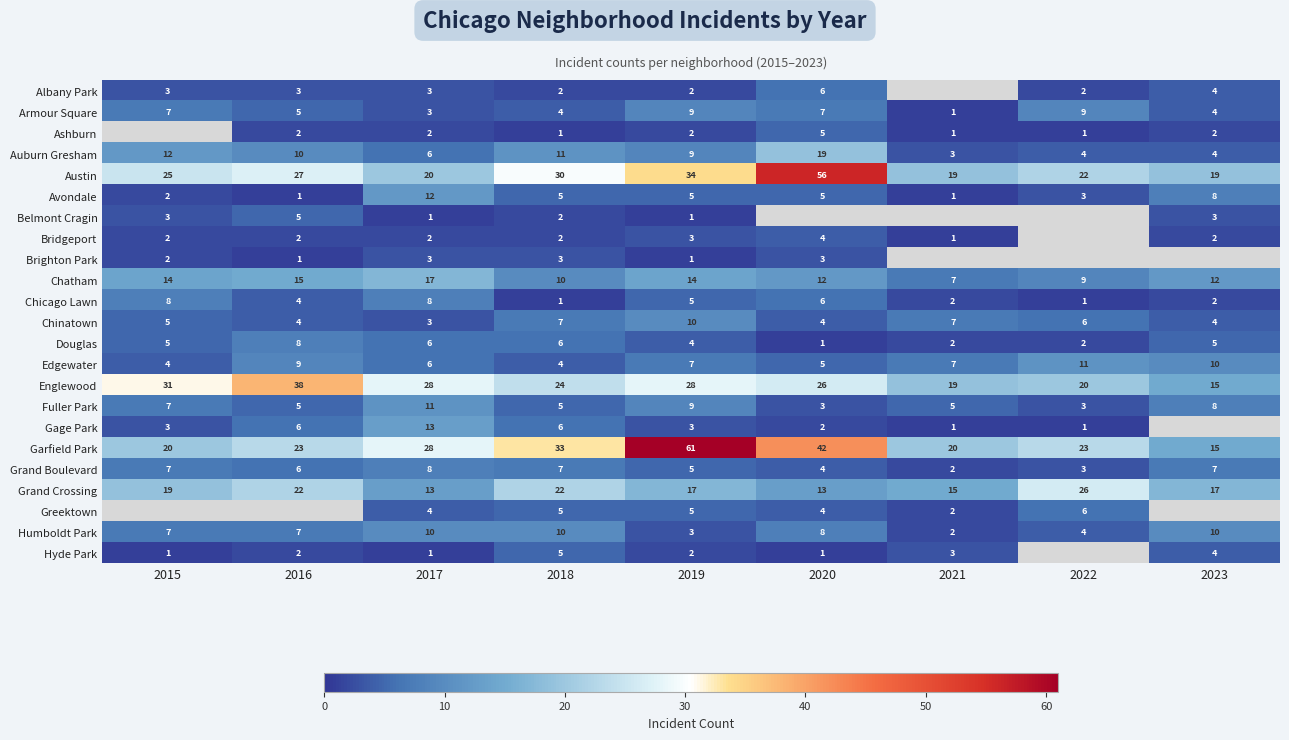

Which label corresponds to the smallest value in the chart?

2021